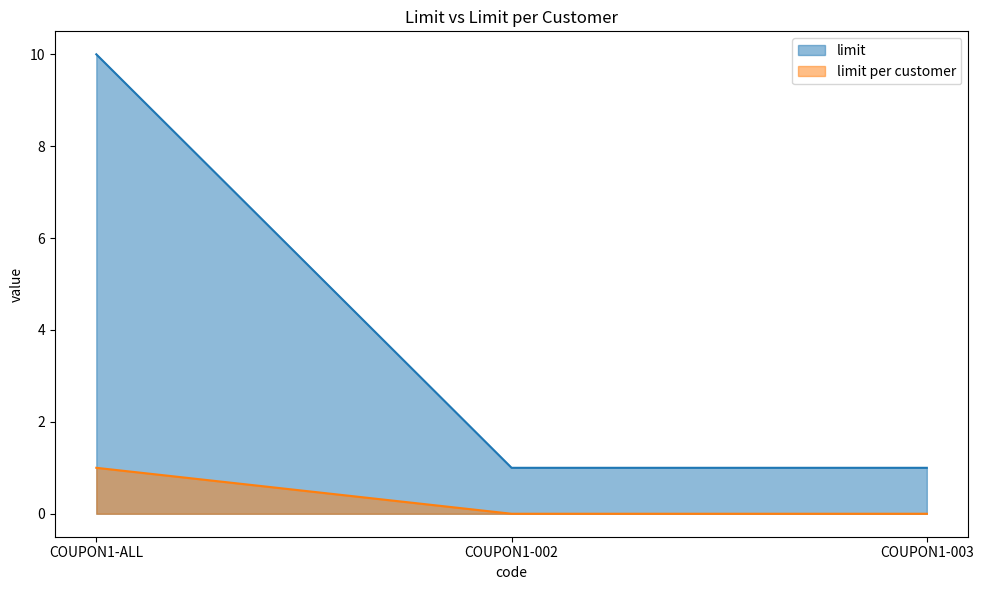

At which category is the sum across all series the highest?

COUPON1-ALL